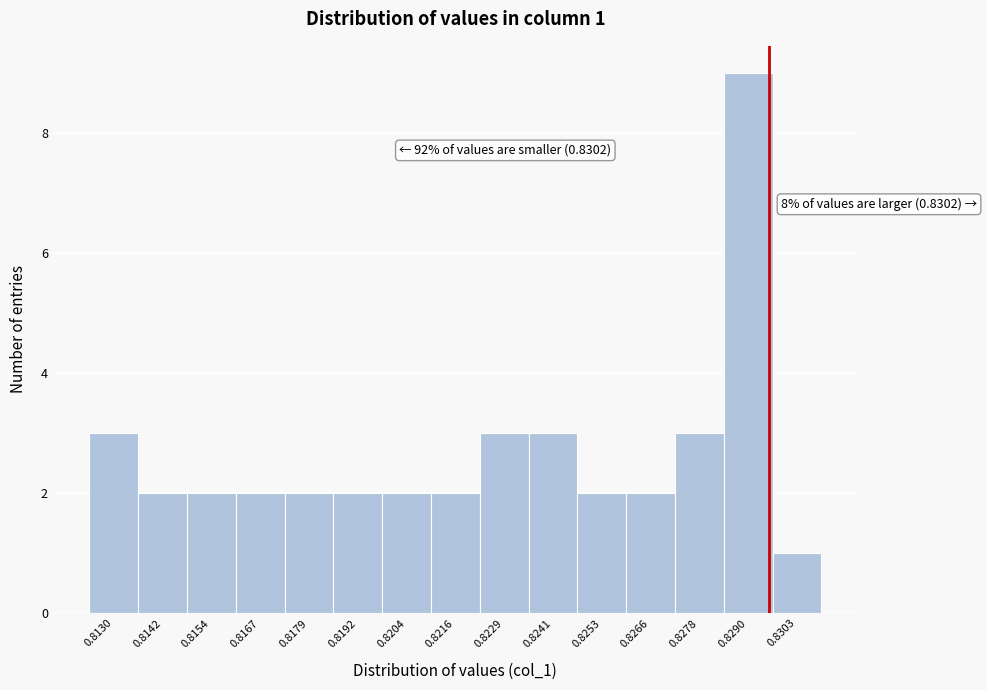

Reading right to left, list all the values displayed in this chart.

0.8303=1	0.8290=9	0.8278=3	0.8266=2	0.8253=2	0.8241=3	0.8229=3	0.8216=2	0.8204=2	0.8192=2	0.8179=2	0.8167=2	0.8154=2	0.8142=2	0.8130=3